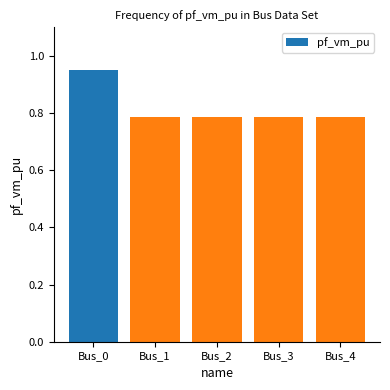

At which category does the chart reach its peak across all series?

Bus_0